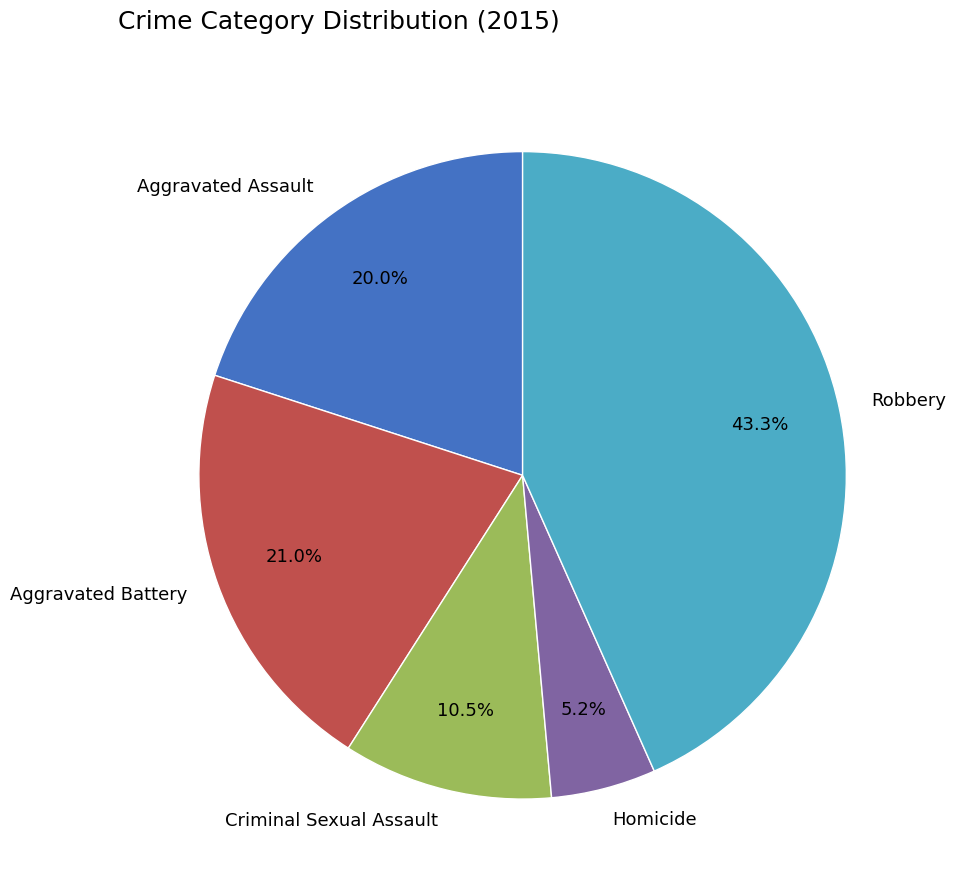

The Robbery slice represents 54% of the pie. True or false?

False